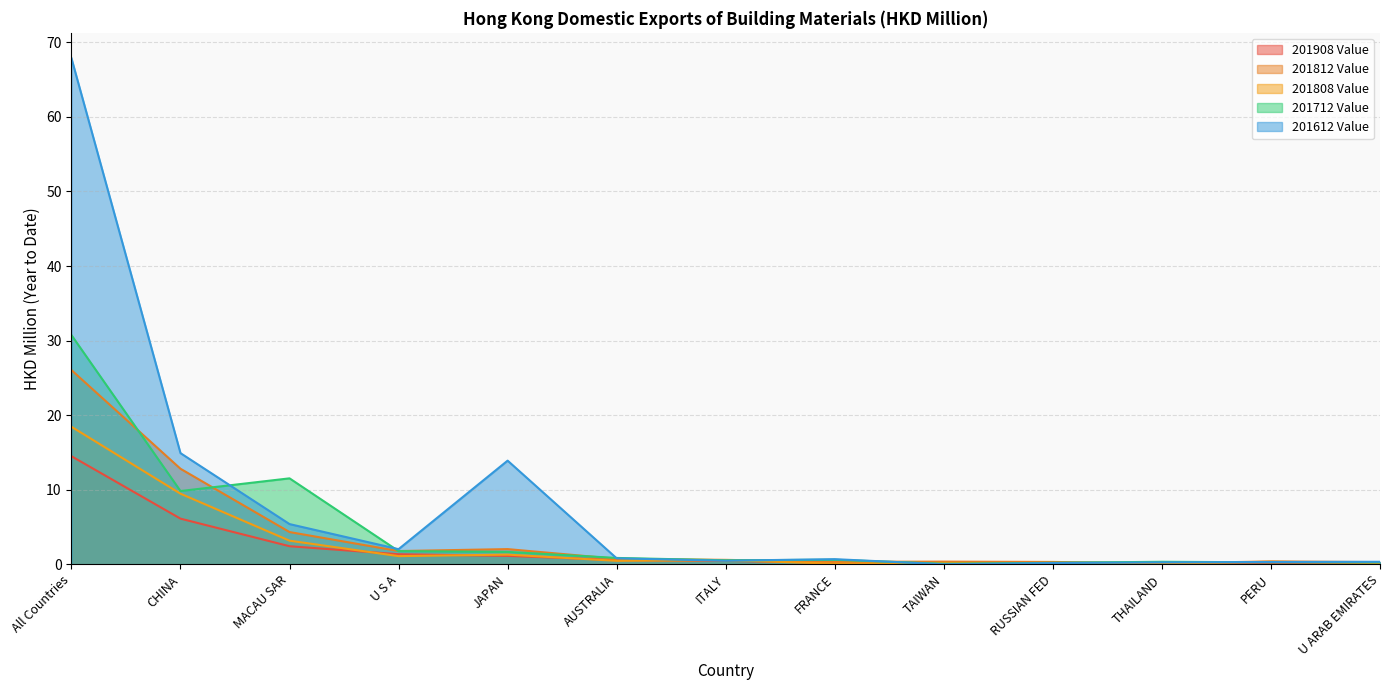

What is the maximum value for 201812 Value?

26.1